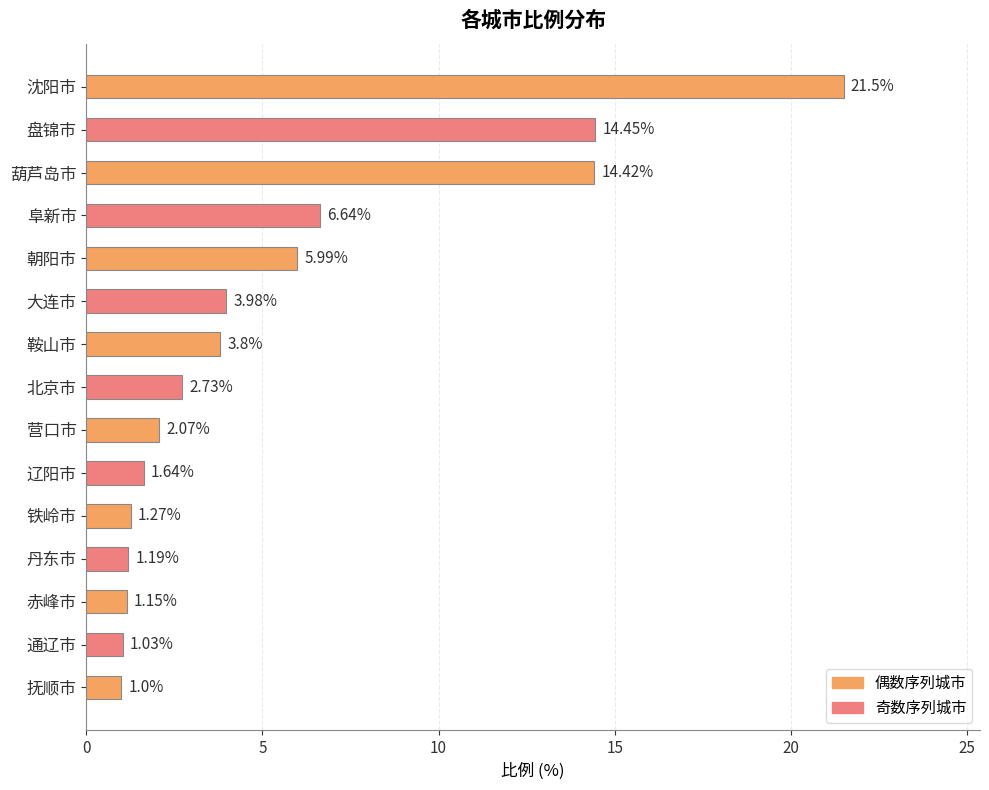

What is the sum of all values?

82.9